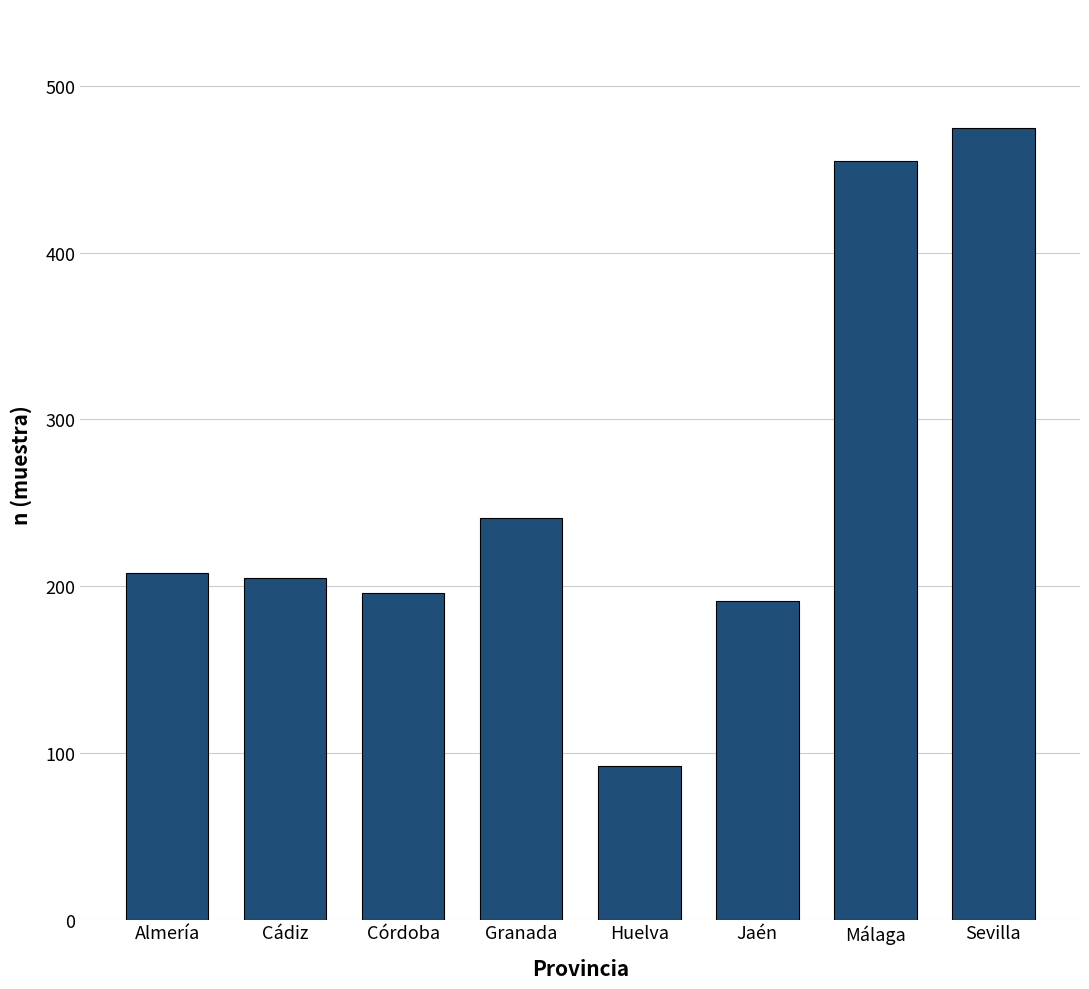

How many bars are there in total?

8